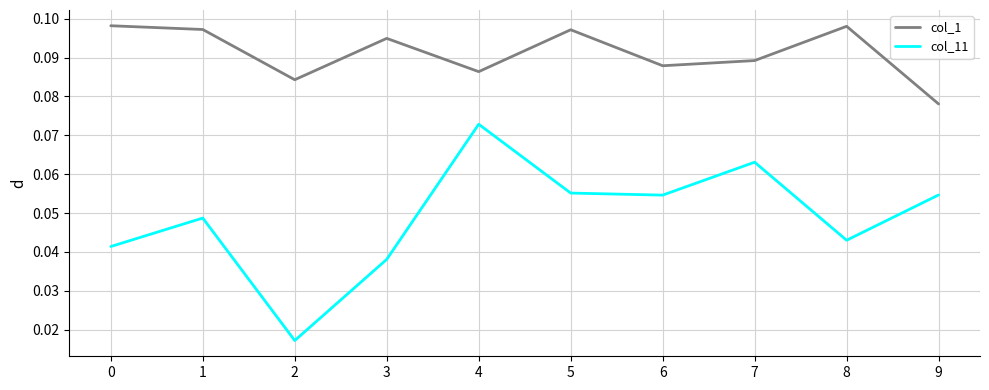

Is the value of col_11 at 1 greater than the value of col_1 at 1?

No